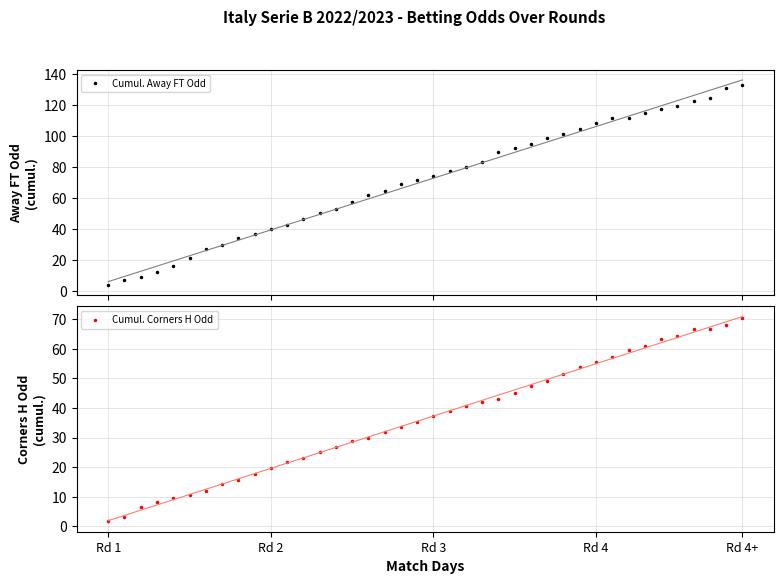

Rank the series at 9 from lowest to highest value.

Cumul. Corners H Odd, Cumul. Away FT Odd